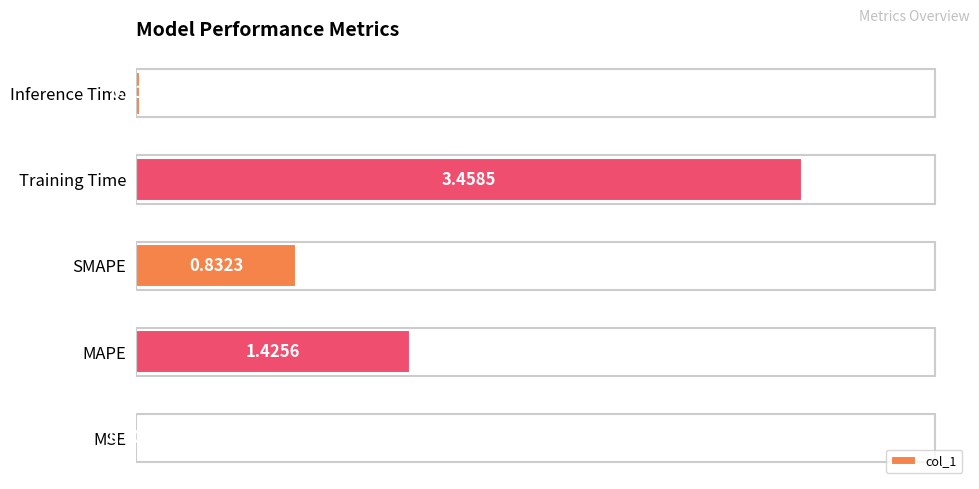

What is the change in value from Training Time to Inference Time?

-3.4